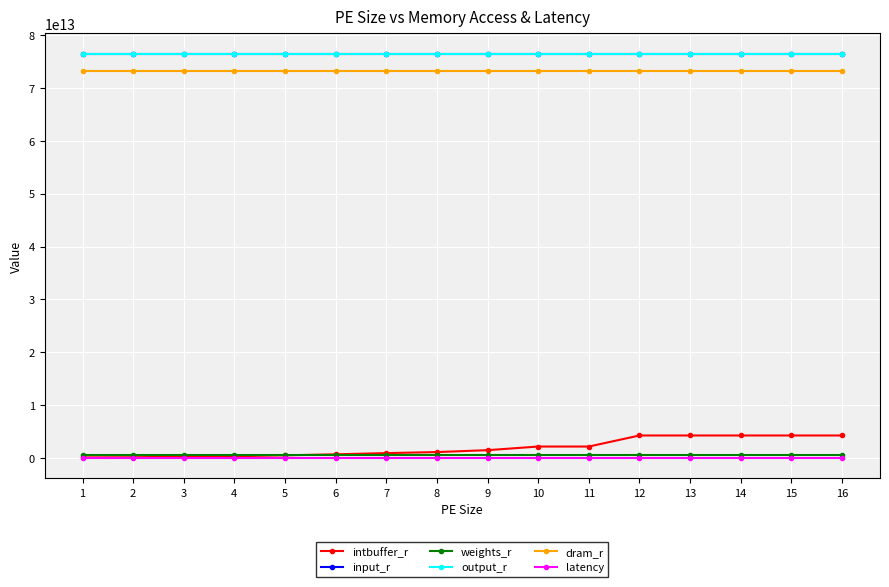

Does the chart have visible grid lines?

Yes